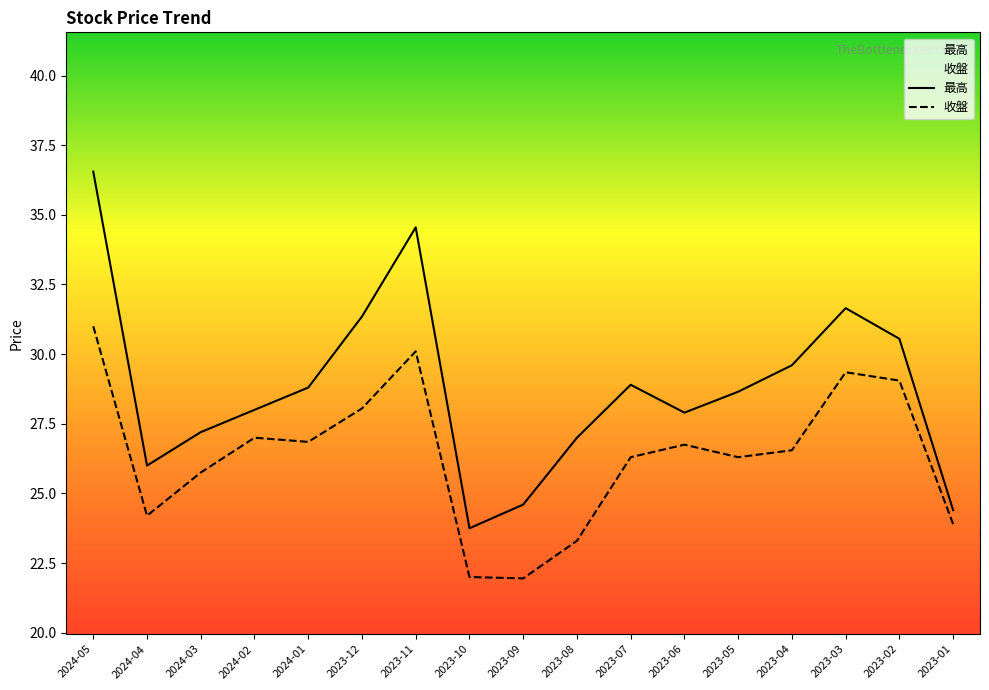

Does the chart have visible grid lines?

No